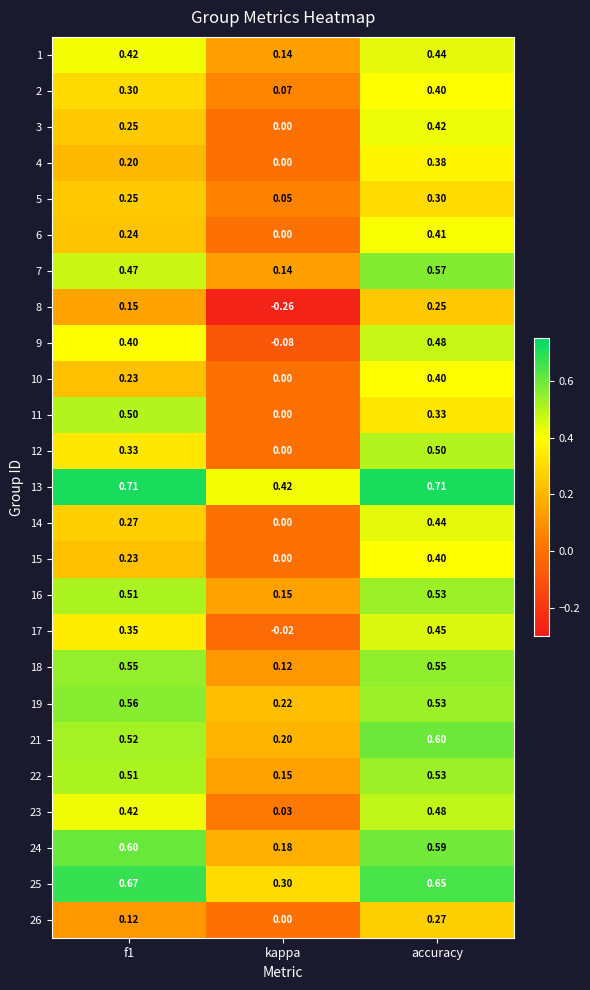

At which category is the sum across all series the highest?

accuracy